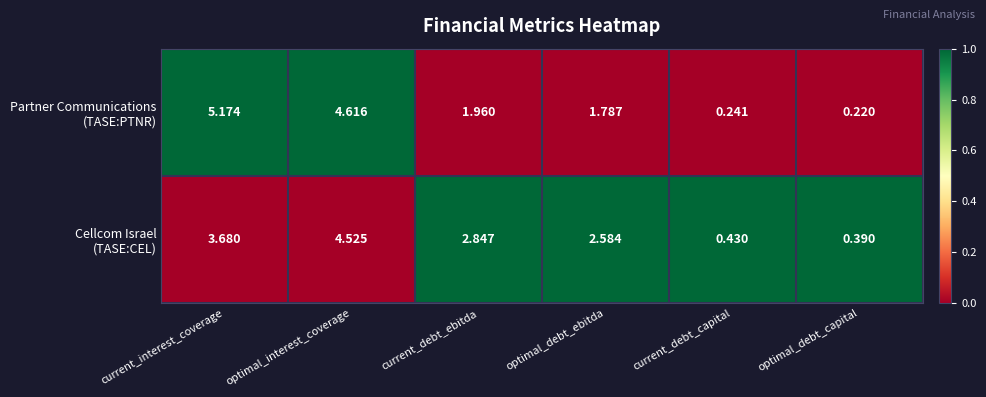

Which label corresponds to the largest value in the chart?

current_interest_coverage